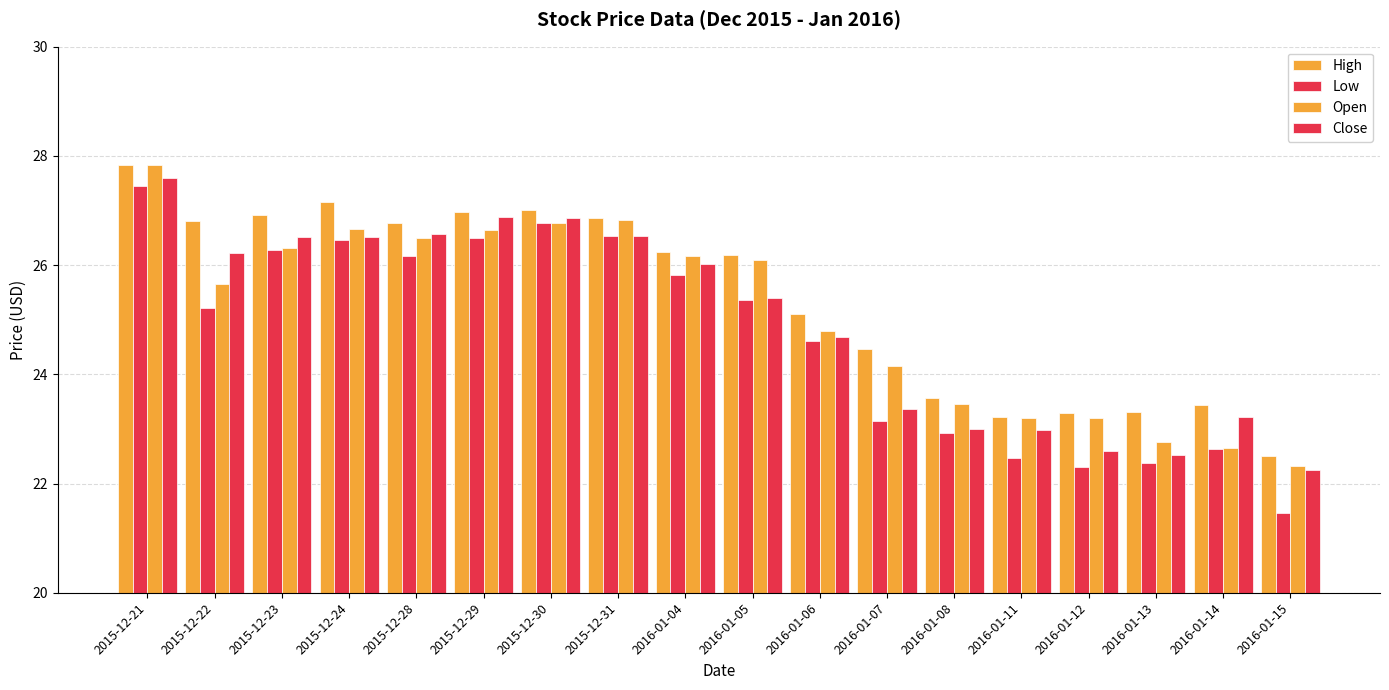

What is the spread (max minus min) of values at 2016-01-11?

0.7